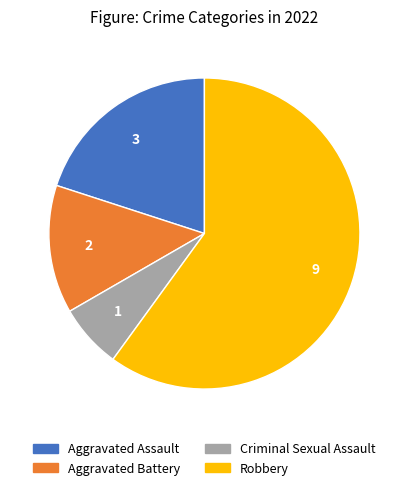

Combined, do Aggravated Assault and Criminal Sexual Assault account for over 50%?

No